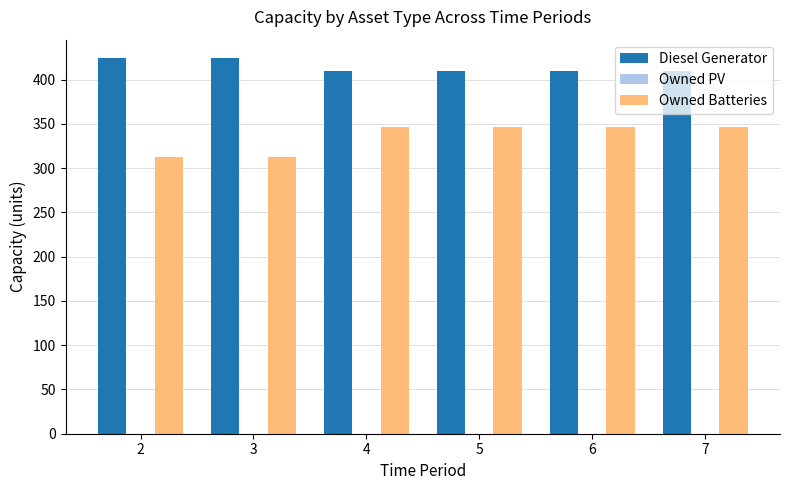

Is the value of Owned Batteries at 5 greater than the value of Diesel Generator at 7?

No